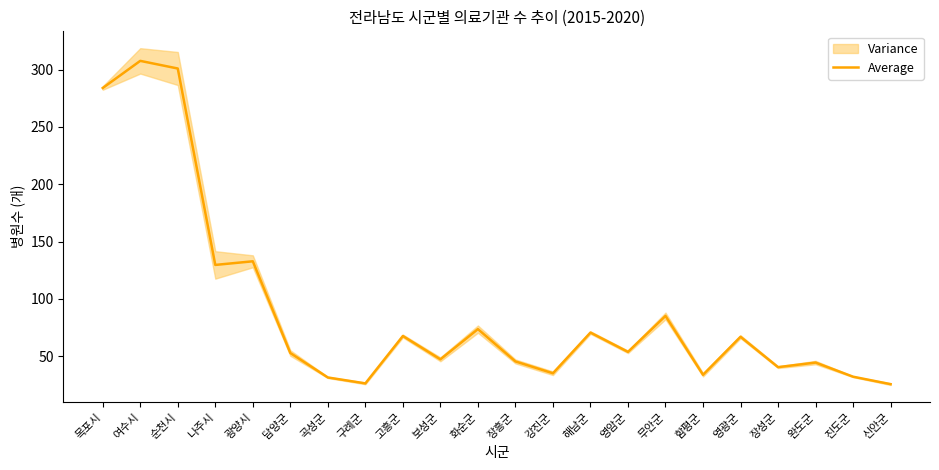

Where is the first local minimum?

나주시